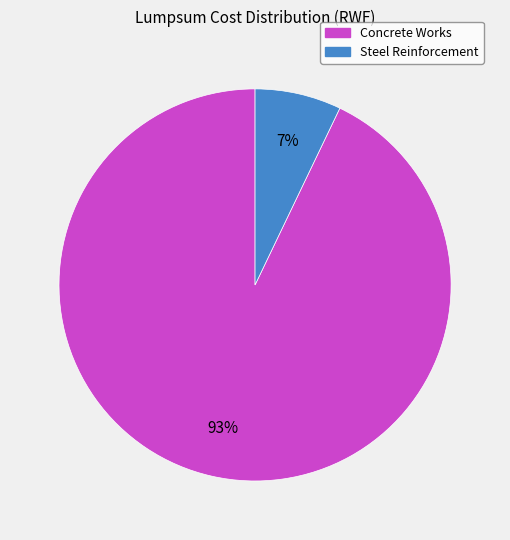

To the nearest percent, what is the difference between the Steel Reinforcement and Concrete Works slice percentages?

86%